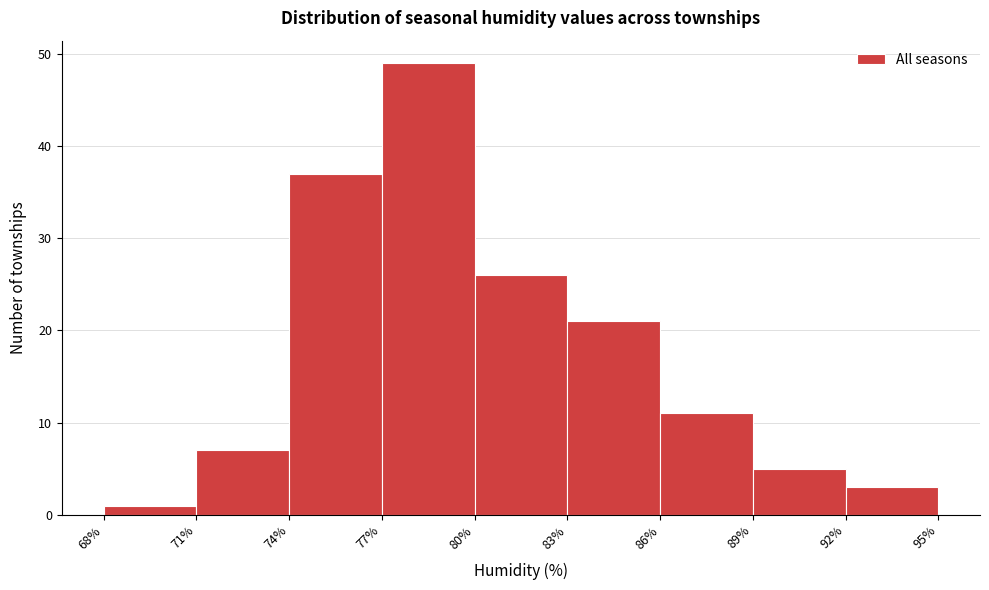

How tall is the bar that spans 92% to 95% on the x-axis? The values are not printed on the chart, so give them approximately, as read against the axis.

3